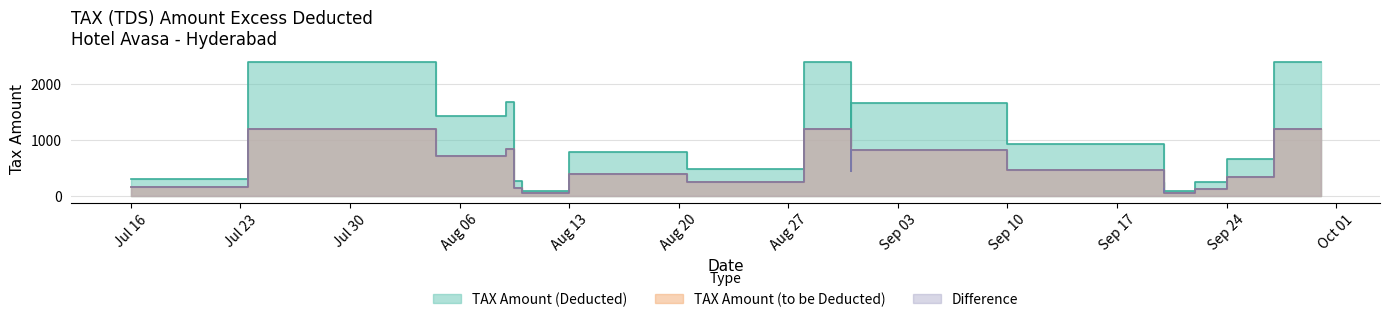

What are all the series names shown in the legend?

TAX Amount (Deducted), TAX Amount (to be Deducted), Difference